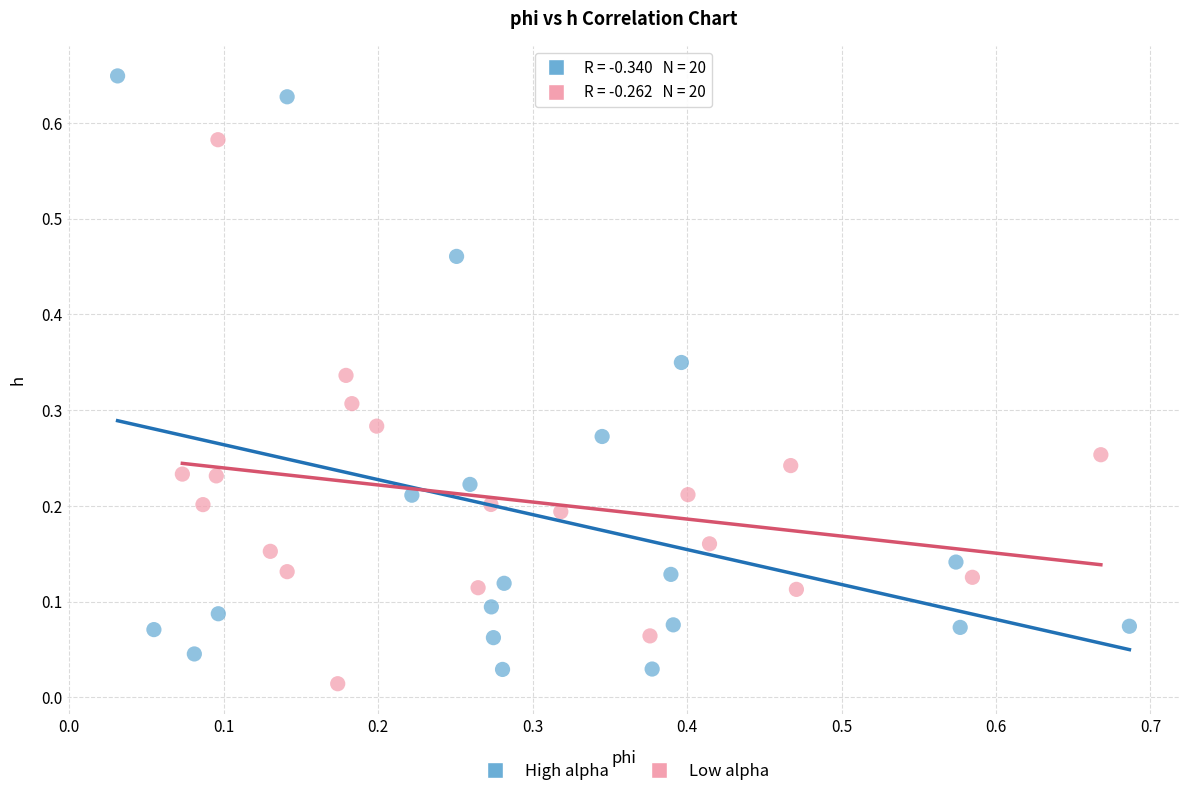

Which series reaches the maximum Y coordinate?

High alpha